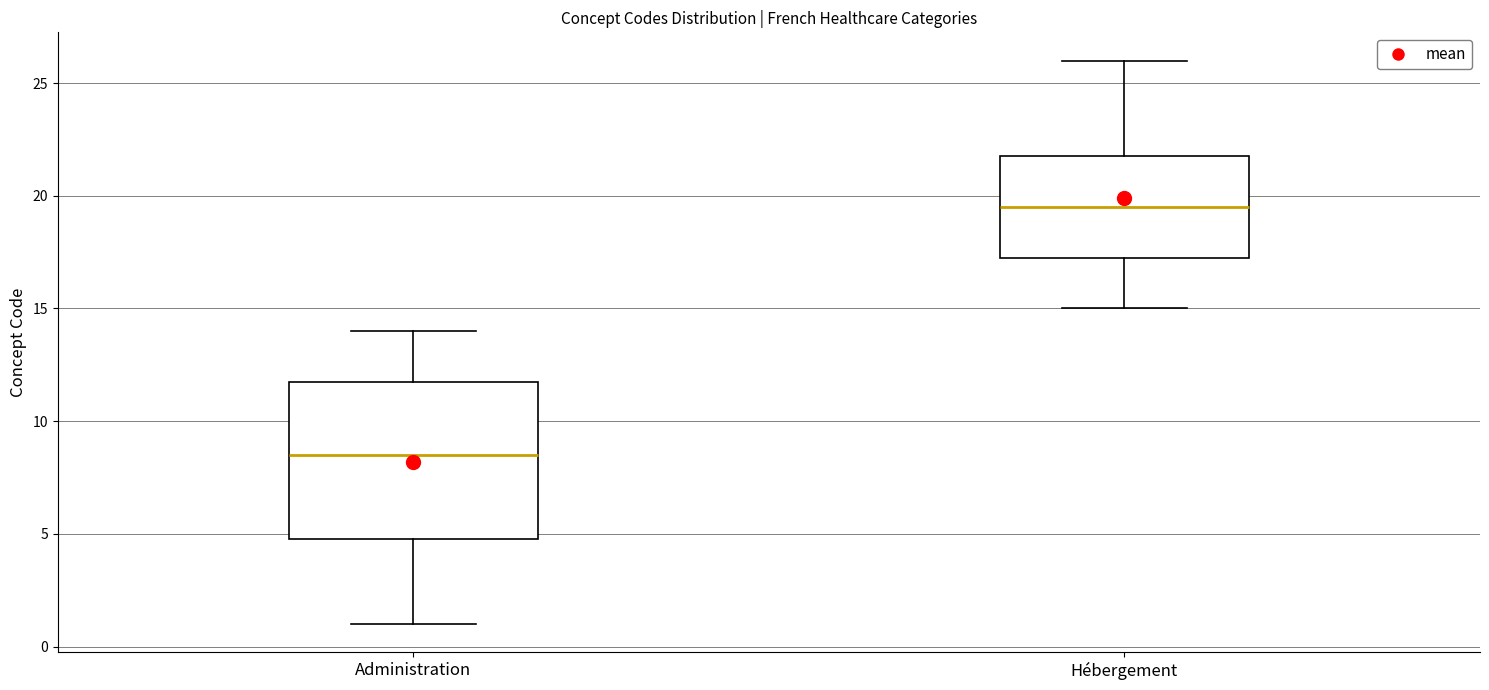

Where is the lower edge of the box for Administration on the y-axis? The values are not printed on the chart, so give them approximately, as read against the axis.

5.0